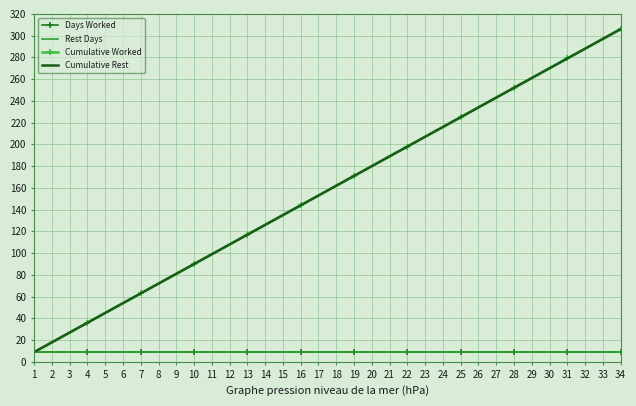

True or false: Cumulative Rest and Rest Days cross at least once.

False